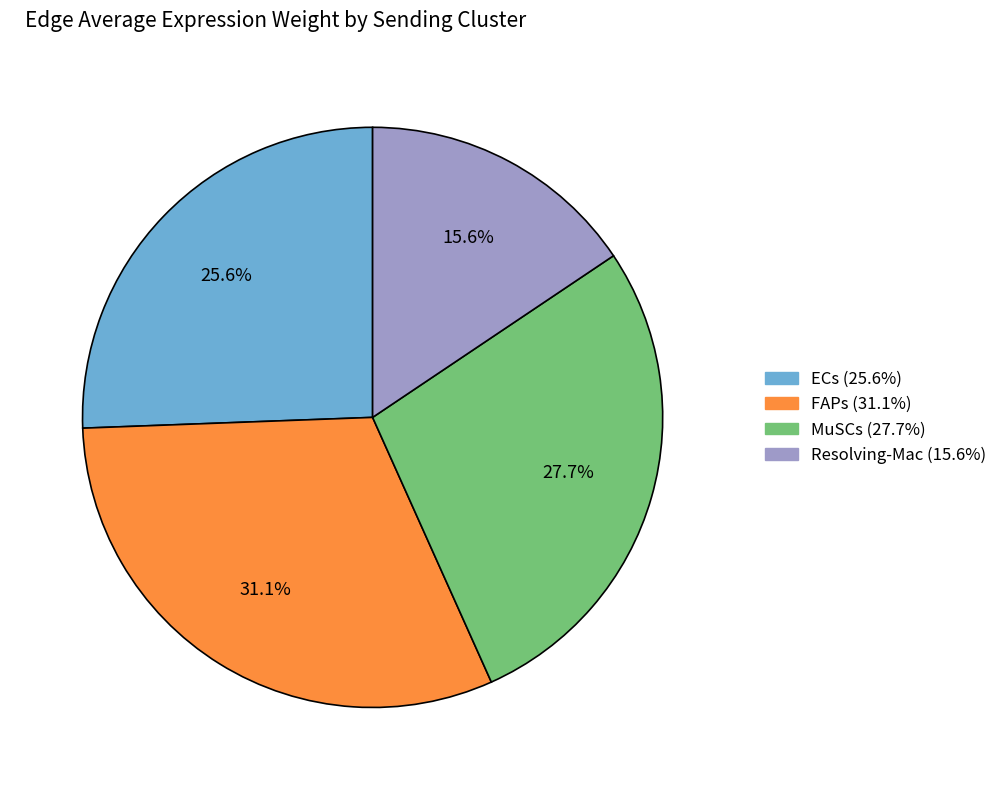

Combined, what portion of the pie is ECs and FAPs?

56.7%